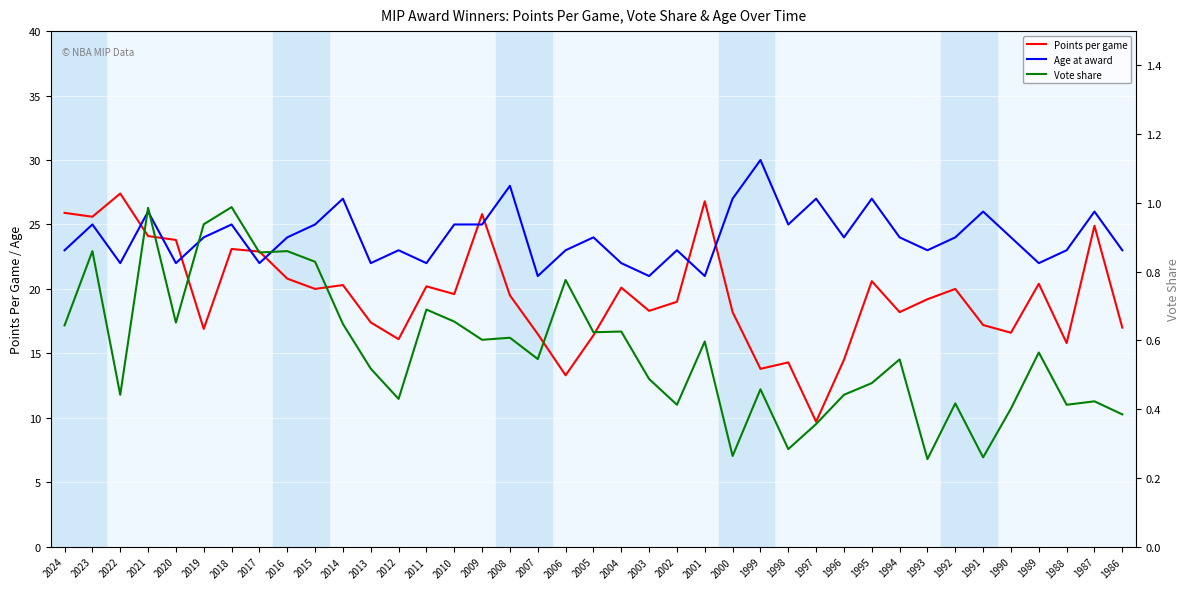

How many intersections are there between Points per game and Age at award?

9